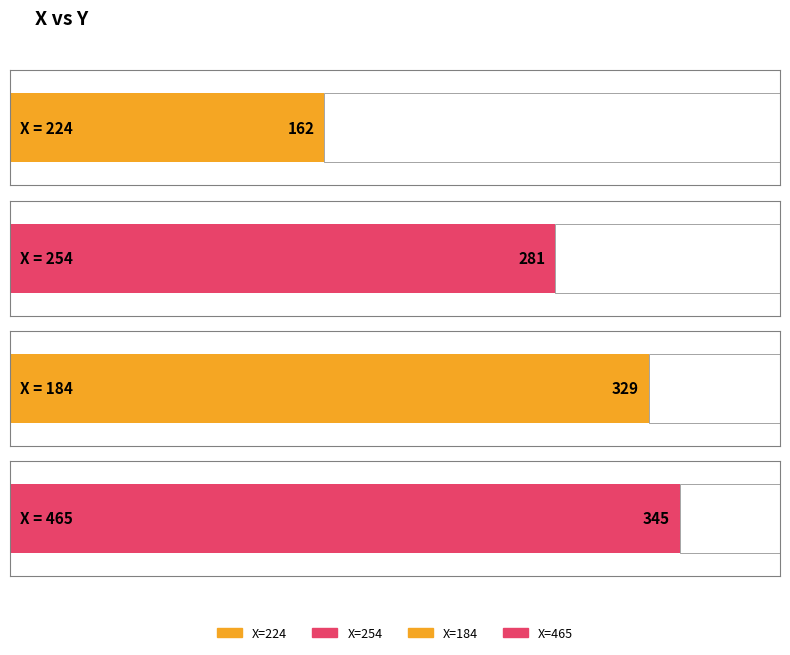

Where does the data first go above 329?

465